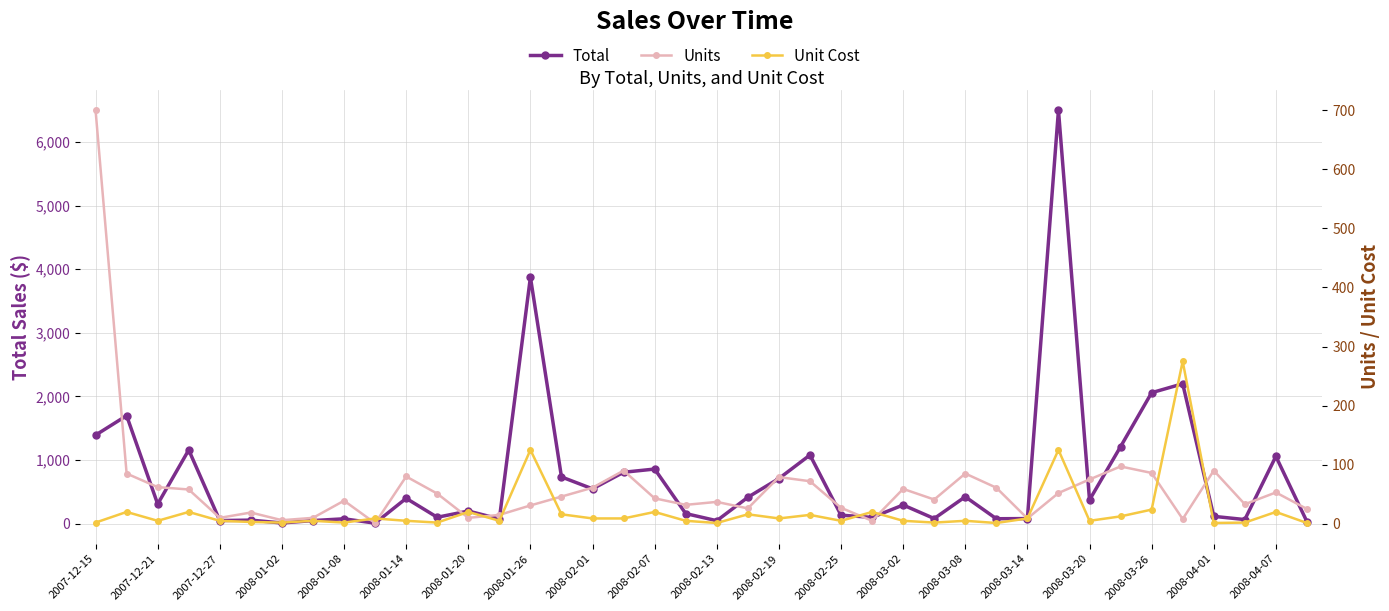

What is the difference between the Unit Cost values at 21 and 25?

4.0